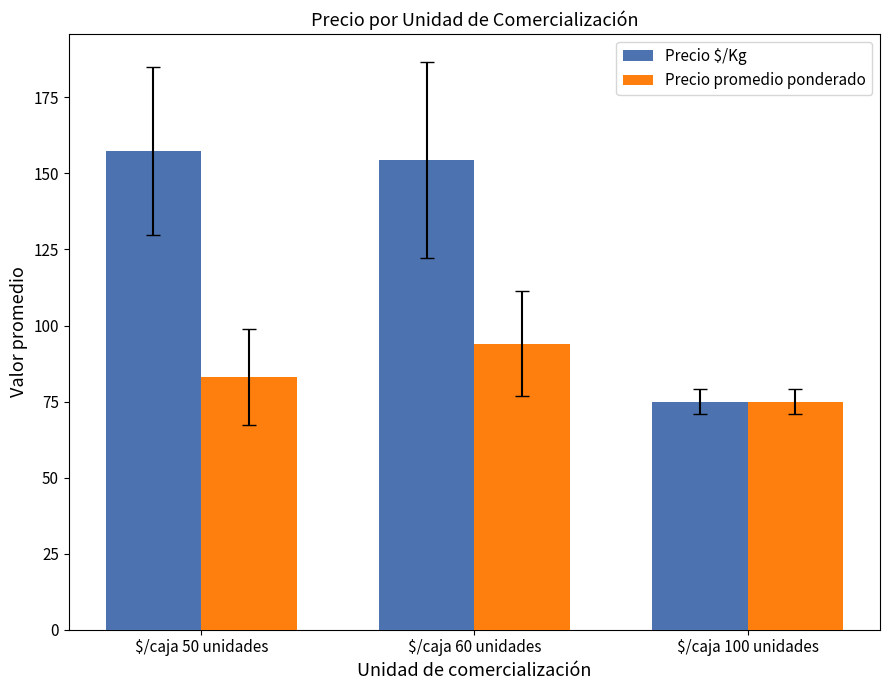

Which series has the largest range (max minus min)?

Precio $/Kg